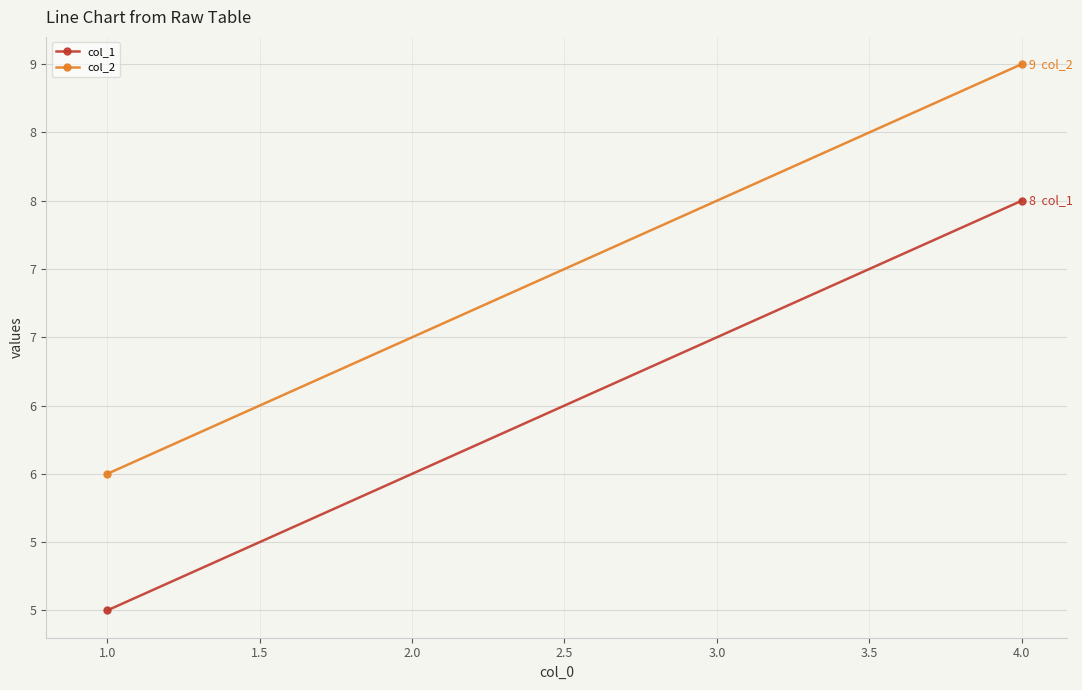

The value of col_1 at 1.0 is 7. True or false?

False